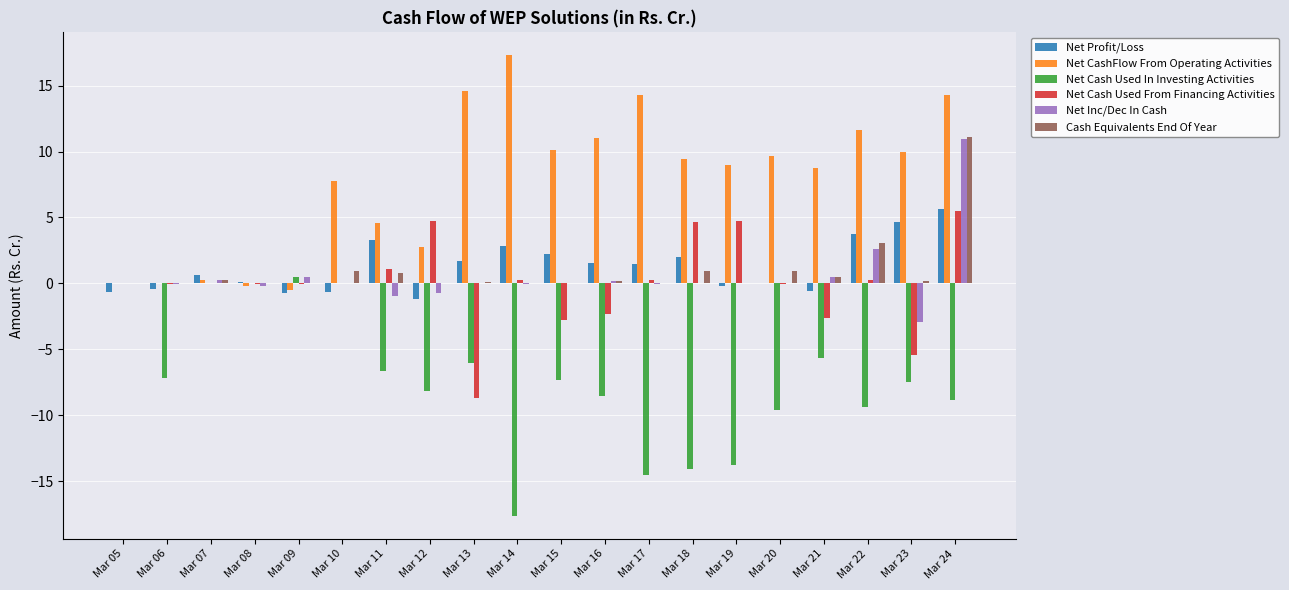

At which category does the chart reach its peak across all series?

Mar 14